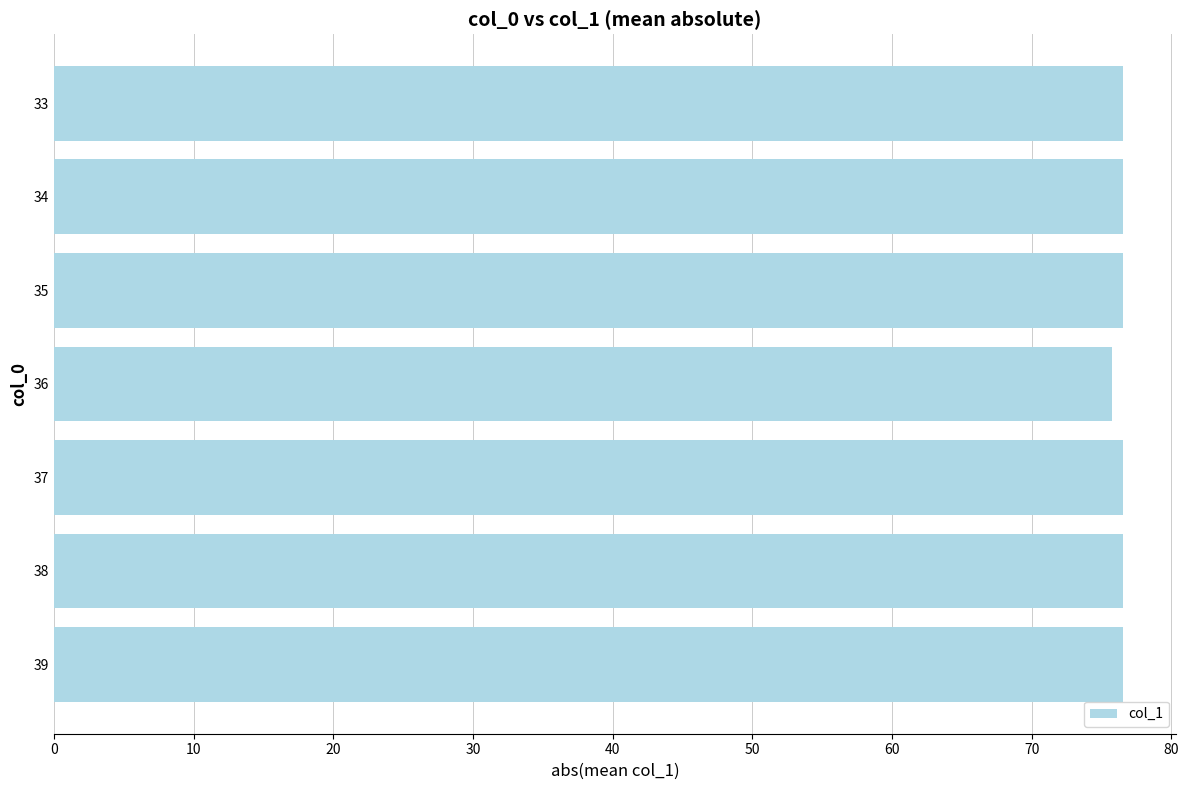

Count the number of values greater than 76.

6